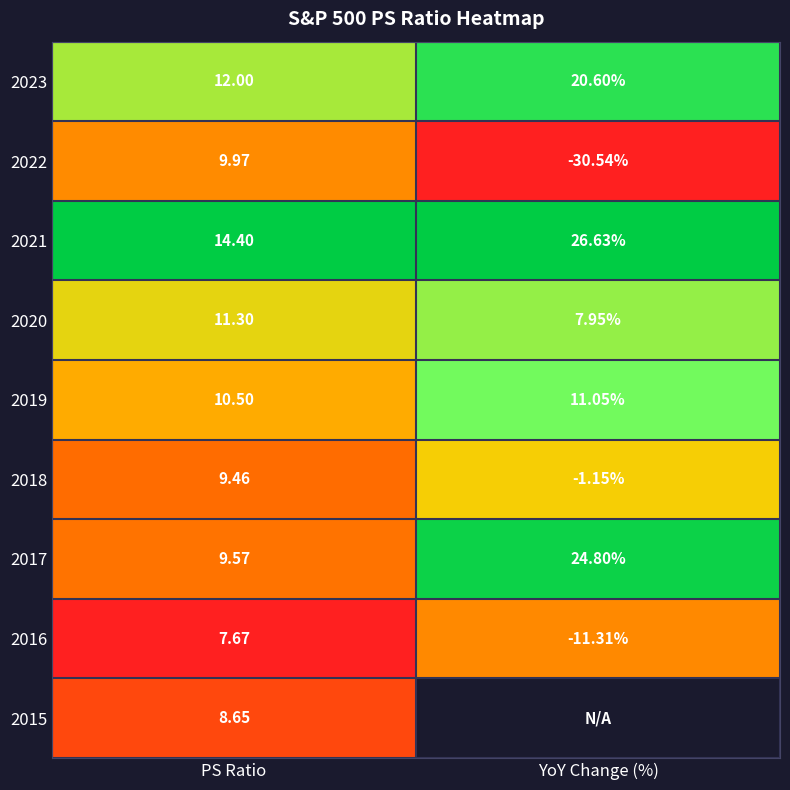

What is the total value across all series at PS Ratio?

93.5